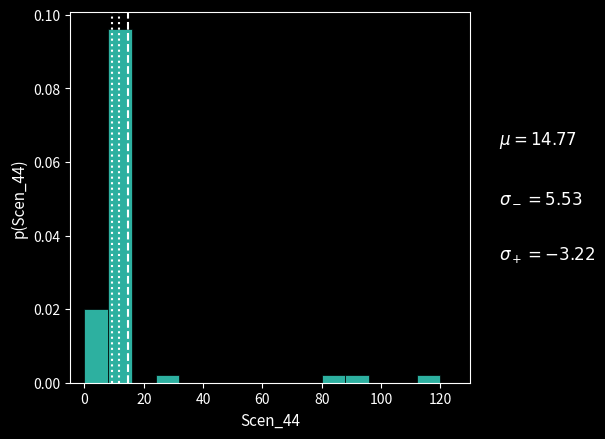

Reading left to right, transcribe this chart: for each bar, give the range it covers on the x-axis and its height. The values are not printed on the chart, so give them approximately, as read against the axis.

0 to 8: 0.020
8 to 16: 0.096
16 to 24: 0
24 to 32: 0.002
32 to 40: 0
40 to 48: 0
48 to 56: 0
56 to 64: 0
64 to 72: 0
72 to 80: 0
80 to 88: 0.002
88 to 96: 0.002
96 to 104: 0
104 to 112: 0
112 to 120: 0.002